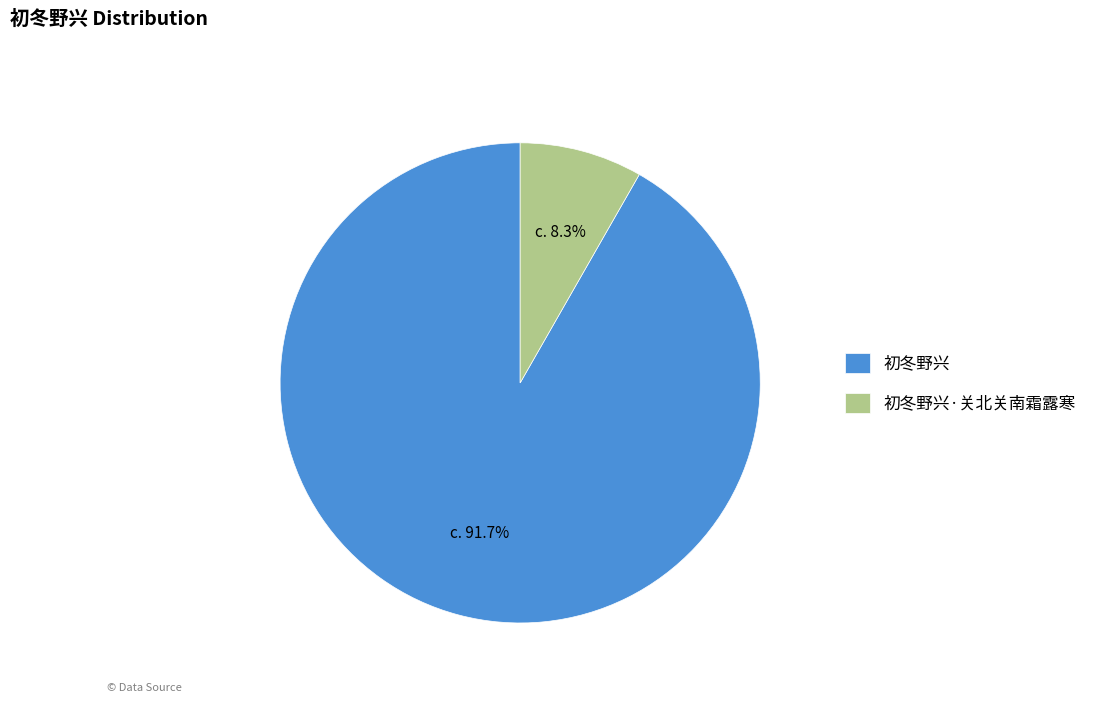

Rank the categories by value from highest to lowest.

初冬野兴, 初冬野兴·关北关南霜露寒